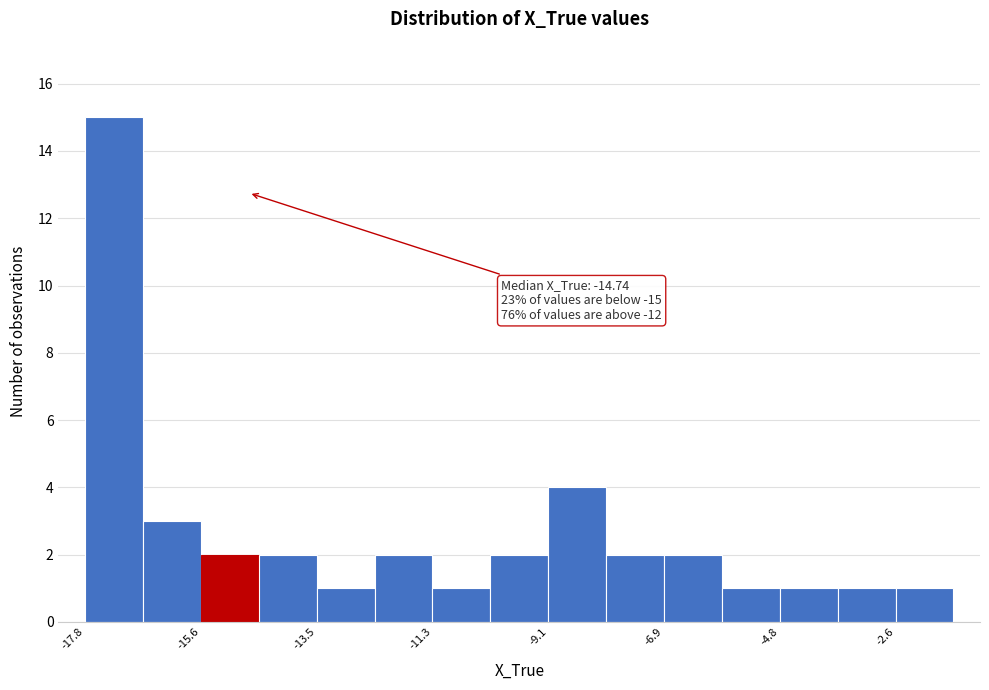

Read against the x-axis, roughly where is the centre of the tallest bar?

-17.5